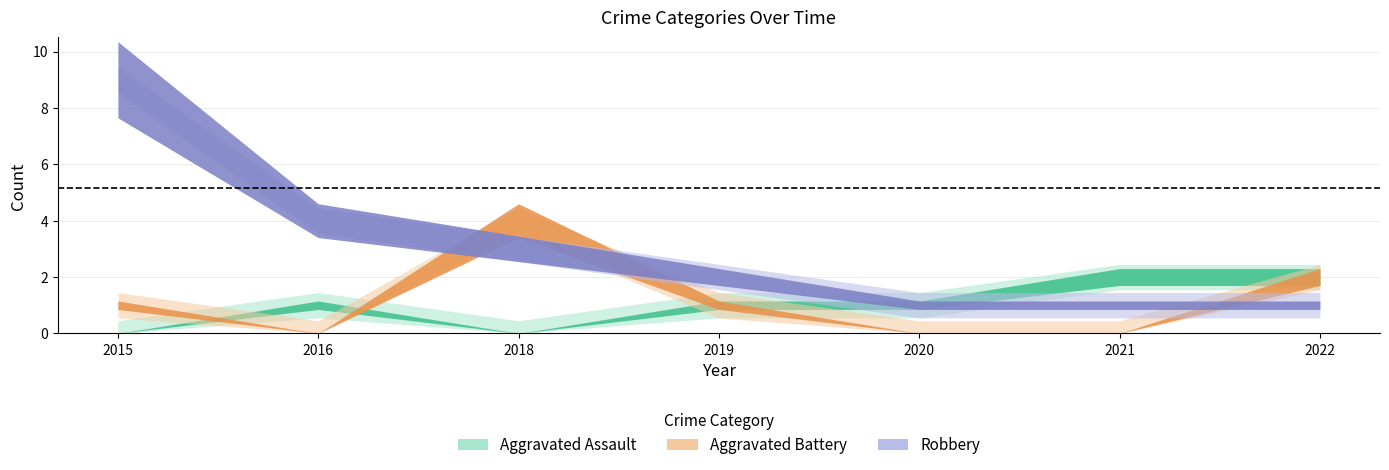

What is the difference between the Aggravated Assault values at 2019 and 2018?

1